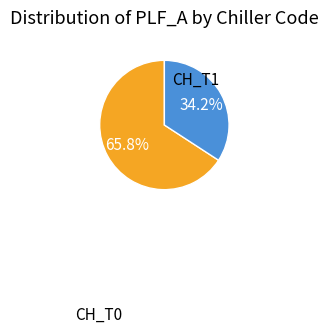

How many segments does this pie chart have?

2